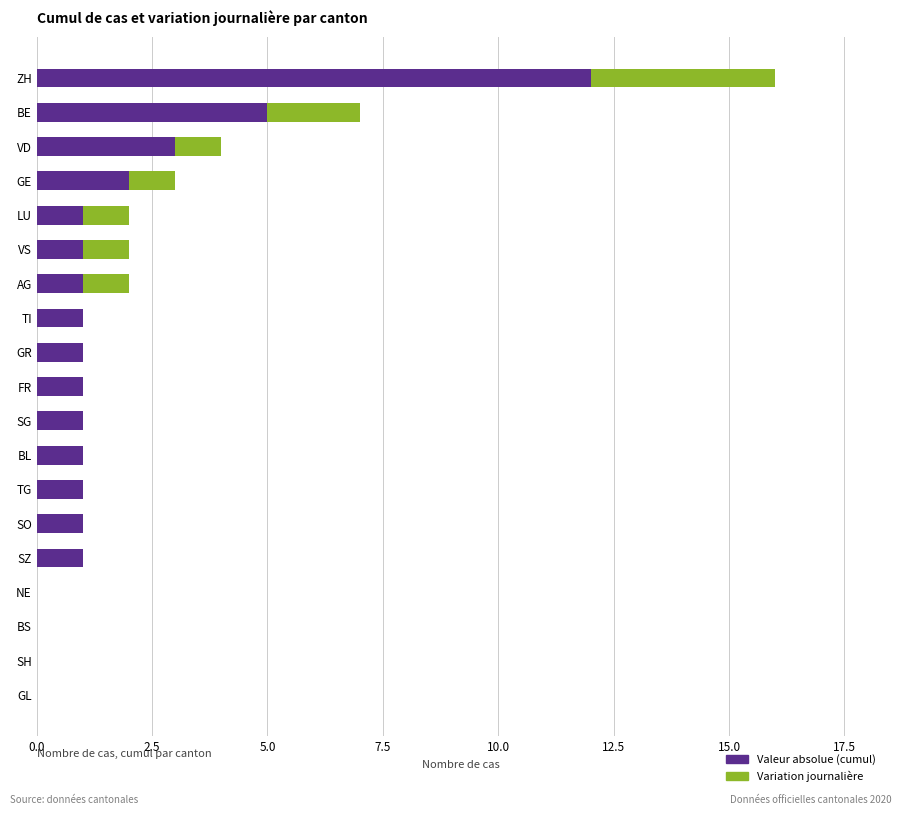

What is the maximum value for Valeur absolue (cumul)?

12